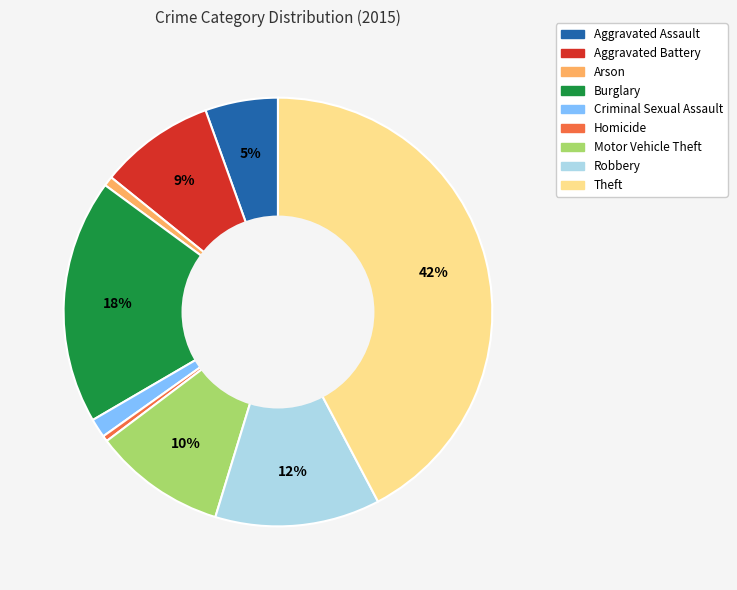

How many slices are in this pie chart?

9